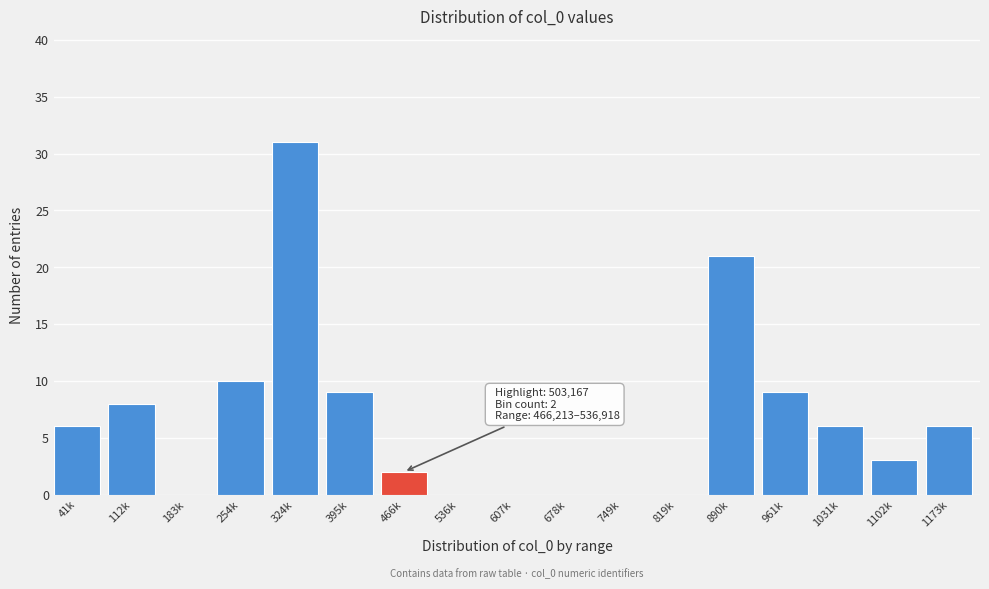

Reading right to left, extract all data points from this chart.

1173k=6	1102k=3	1031k=6	961k=9	890k=21	819k=0	749k=0	678k=0	607k=0	536k=0	466k=2	395k=9	324k=31	254k=10	183k=0	112k=8	41k=6